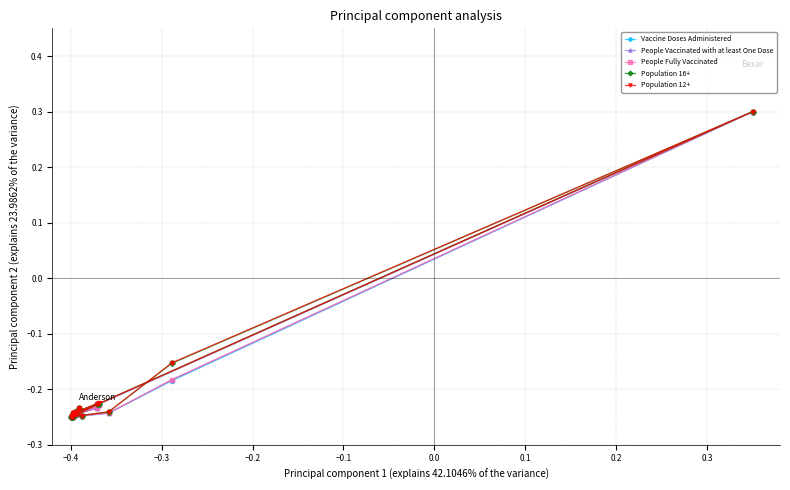

How many negative values does the People Fully Vaccinated series have?

17